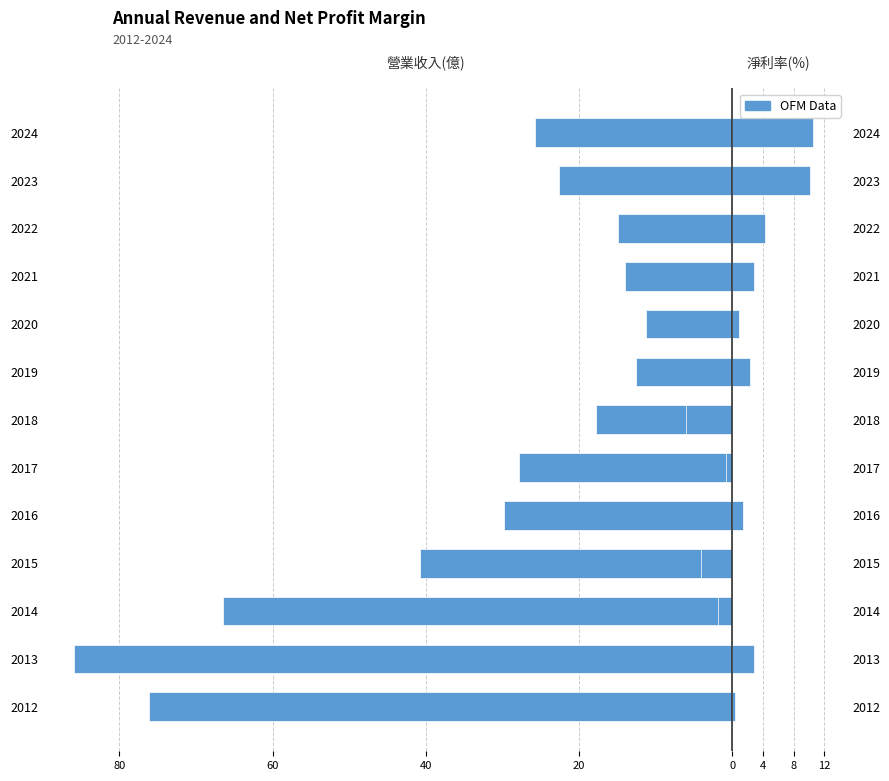

What is the difference between the highest and lowest values at 2023?

32.8